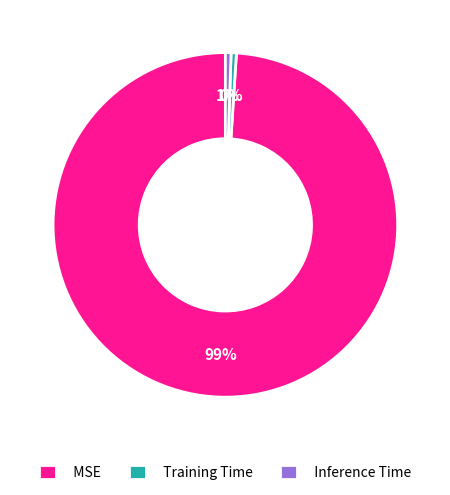

What percentage is the MSE slice, to the nearest percent?

99%